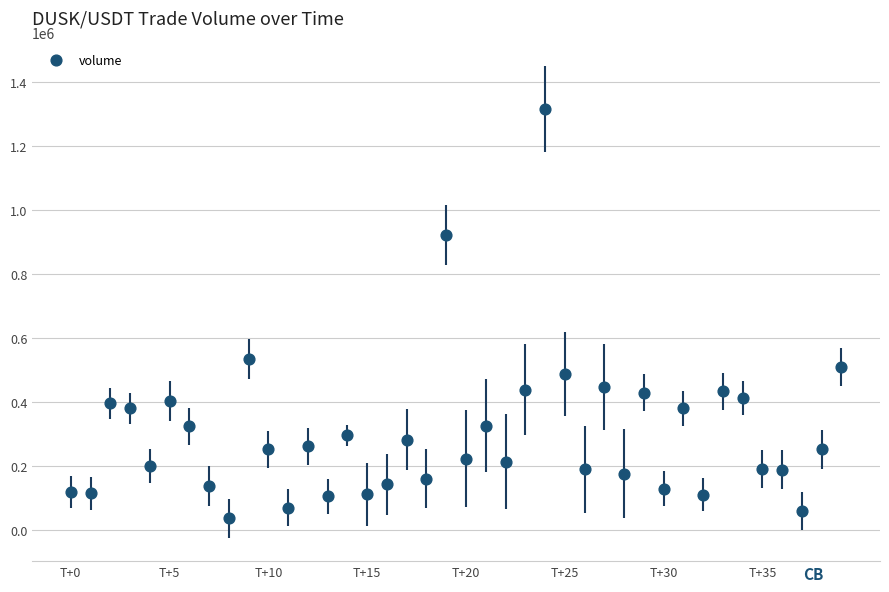

What is the range of Y values (max minus min)?

1278569